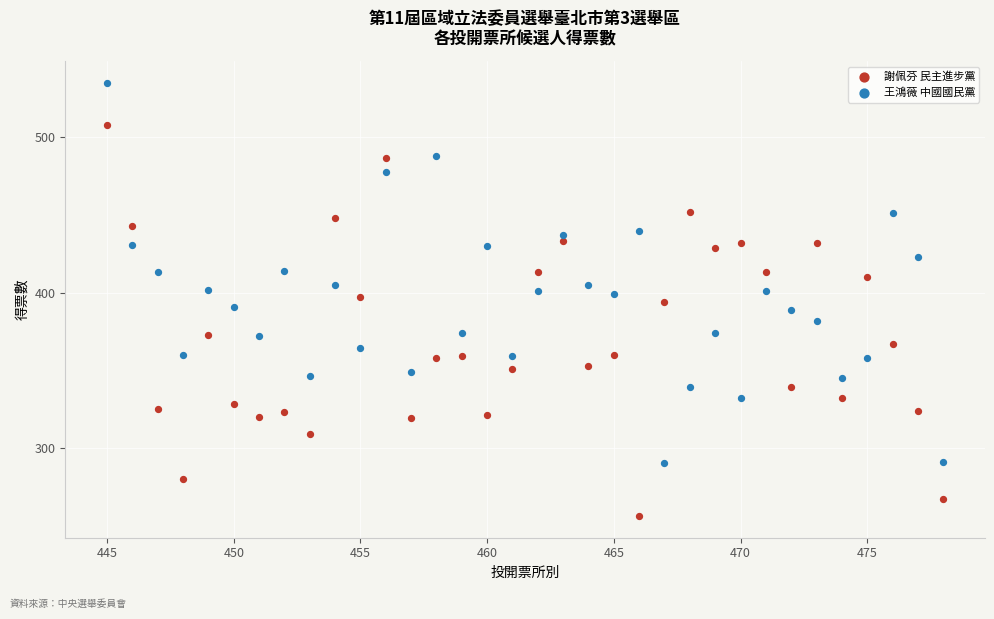

Which series has the widest spread of Y values?

謝佩芬 民主進步黨